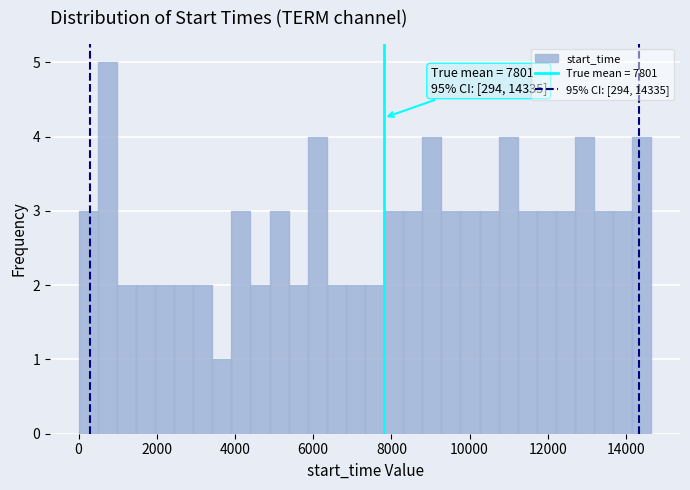

Around what value on the x-axis is the tallest bar? Give the approximate position of its centre, as read against the axis.

800